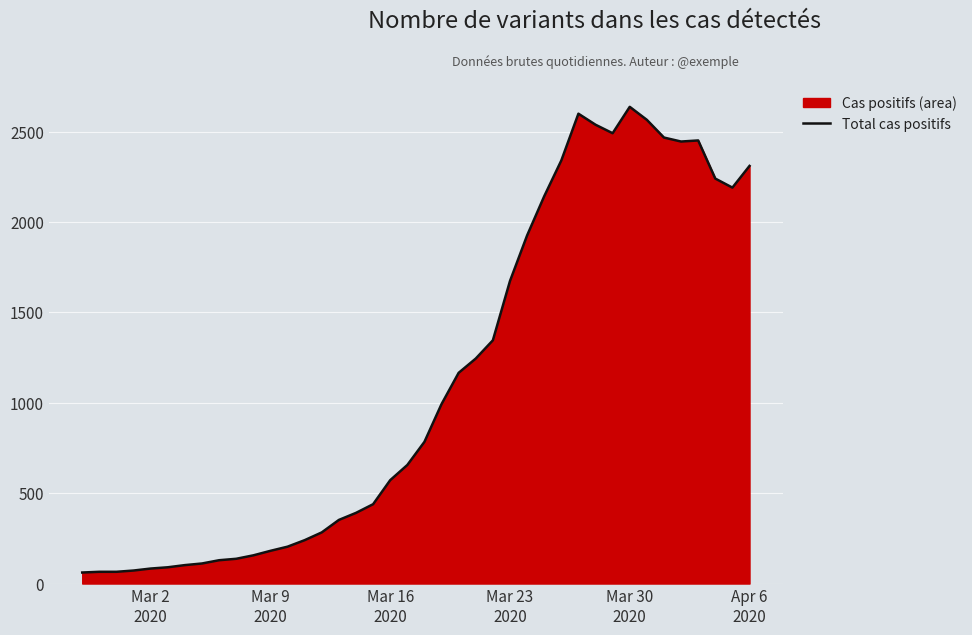

What is the difference between the maximum and minimum values?

2577